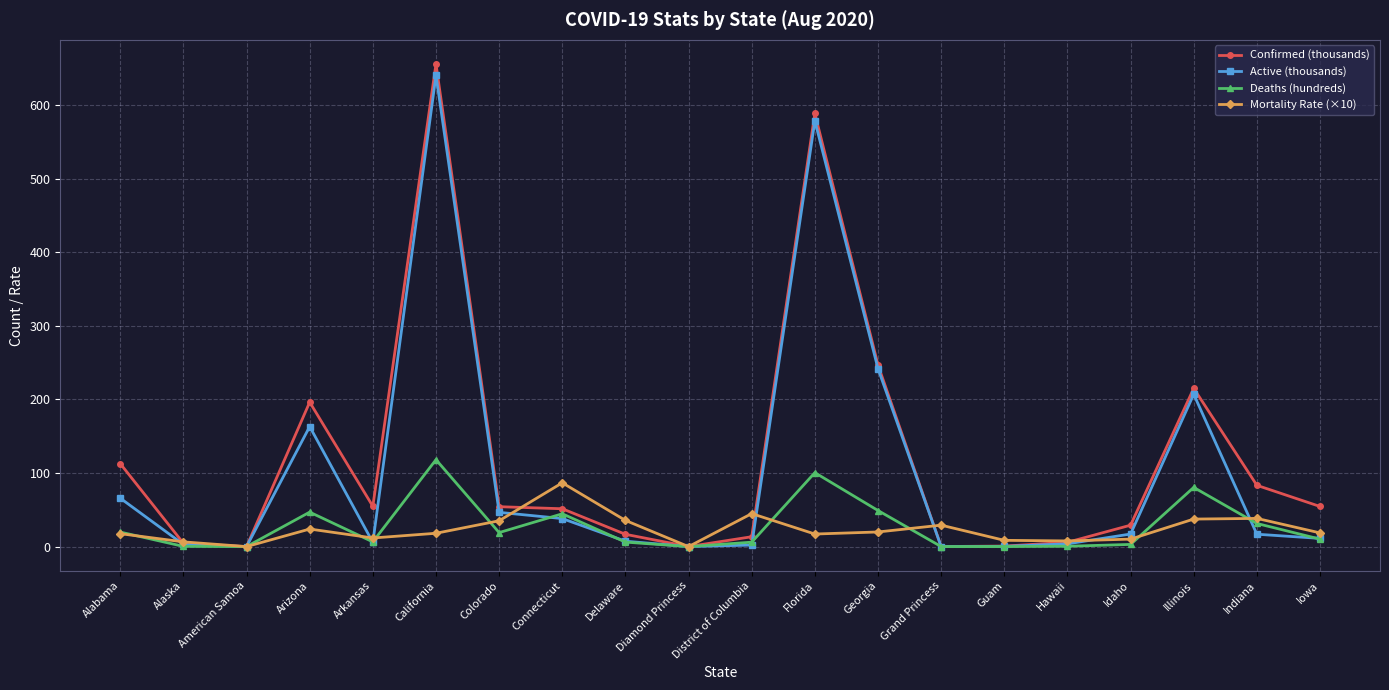

Which category has the highest value in the Active (thousands) series?

California